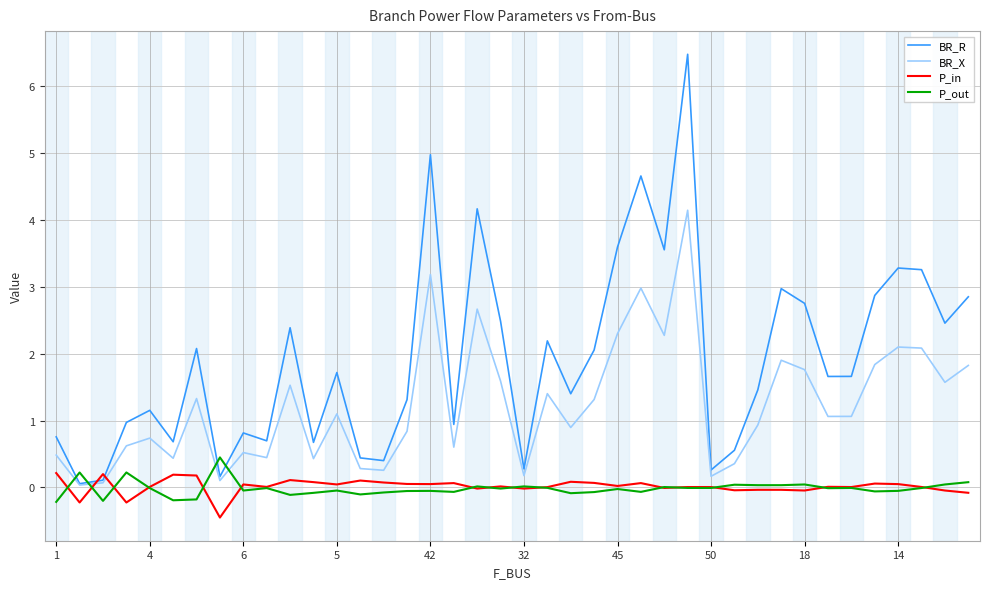

Which series has the widest spread of values?

BR_R